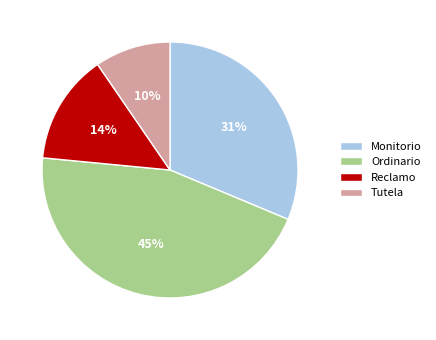

Is it true that Reclamo is 14% of the pie?

True